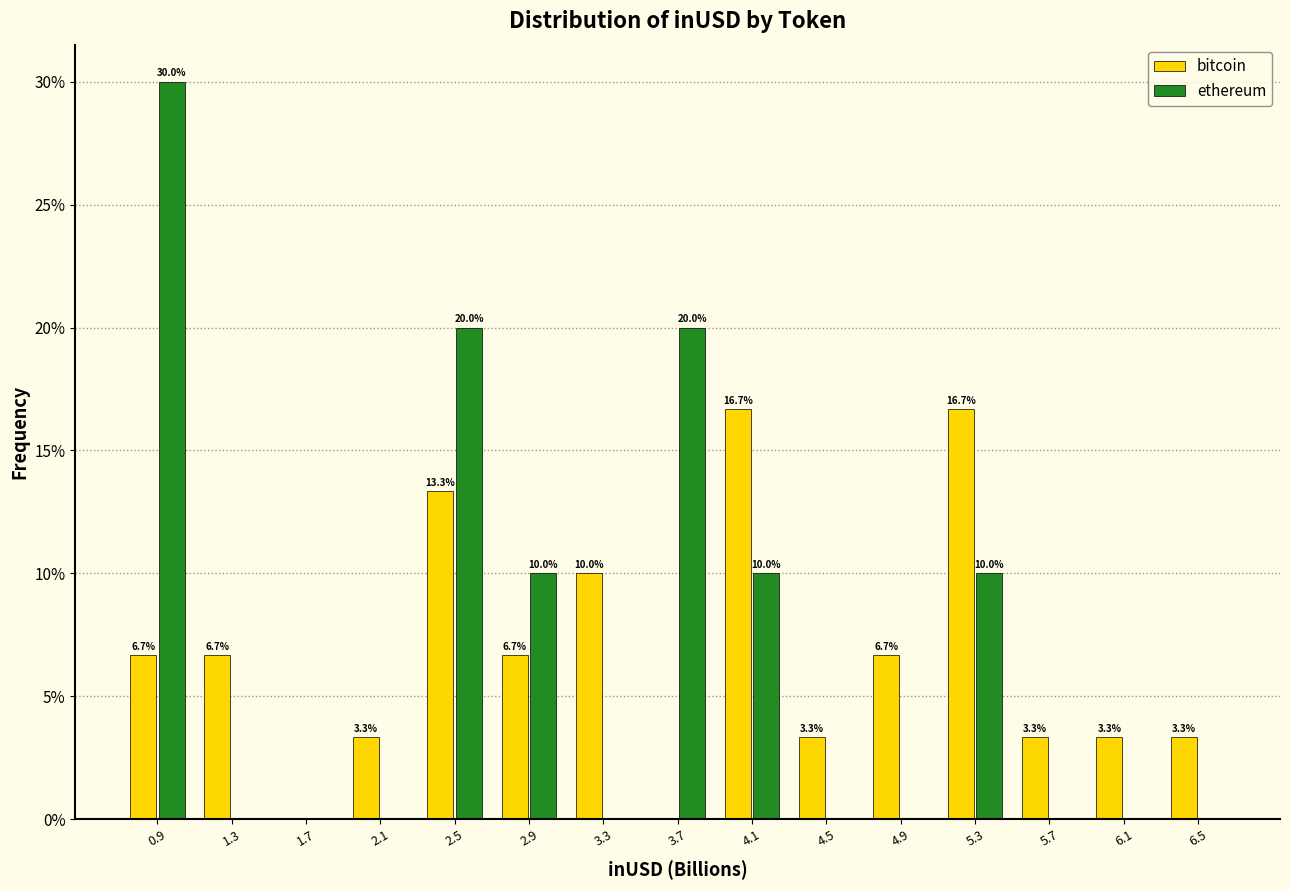

In the ethereum series, which range on the x-axis has the tallest bar?

0.75 to 1.10